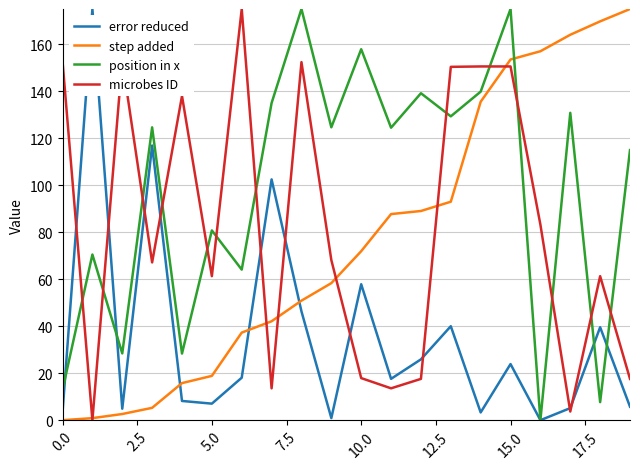

What is the highest value of the error reduced series?

175.0